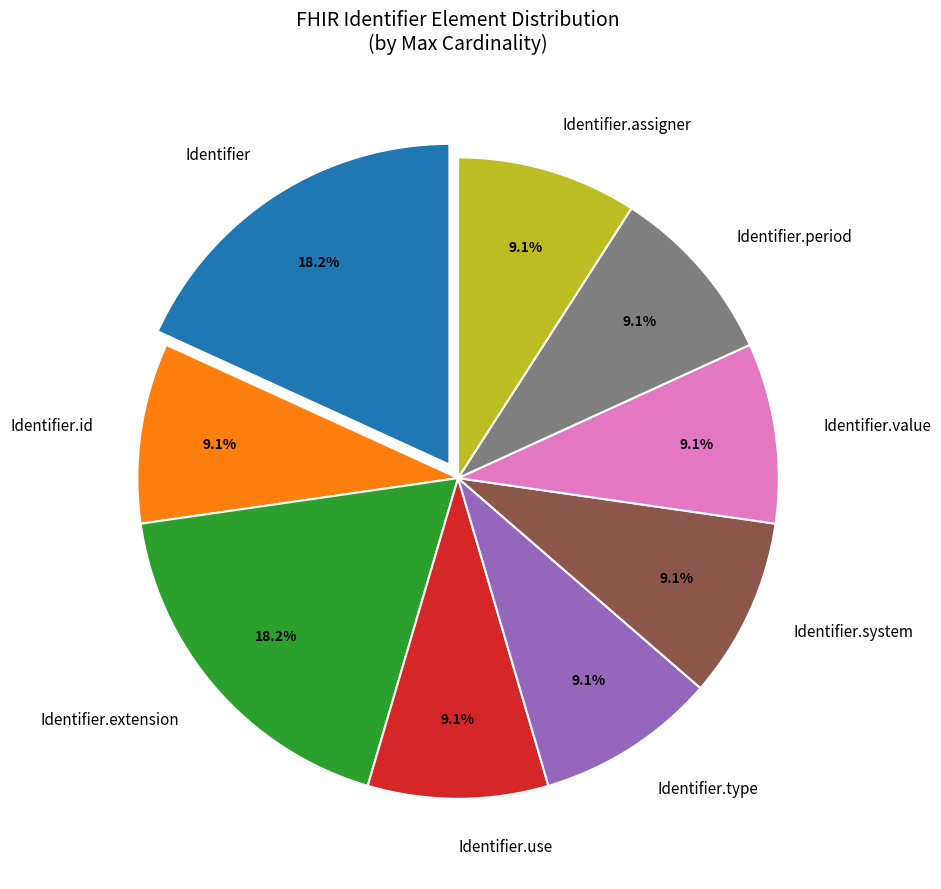

To the nearest percent, what is the average slice percentage?

11%